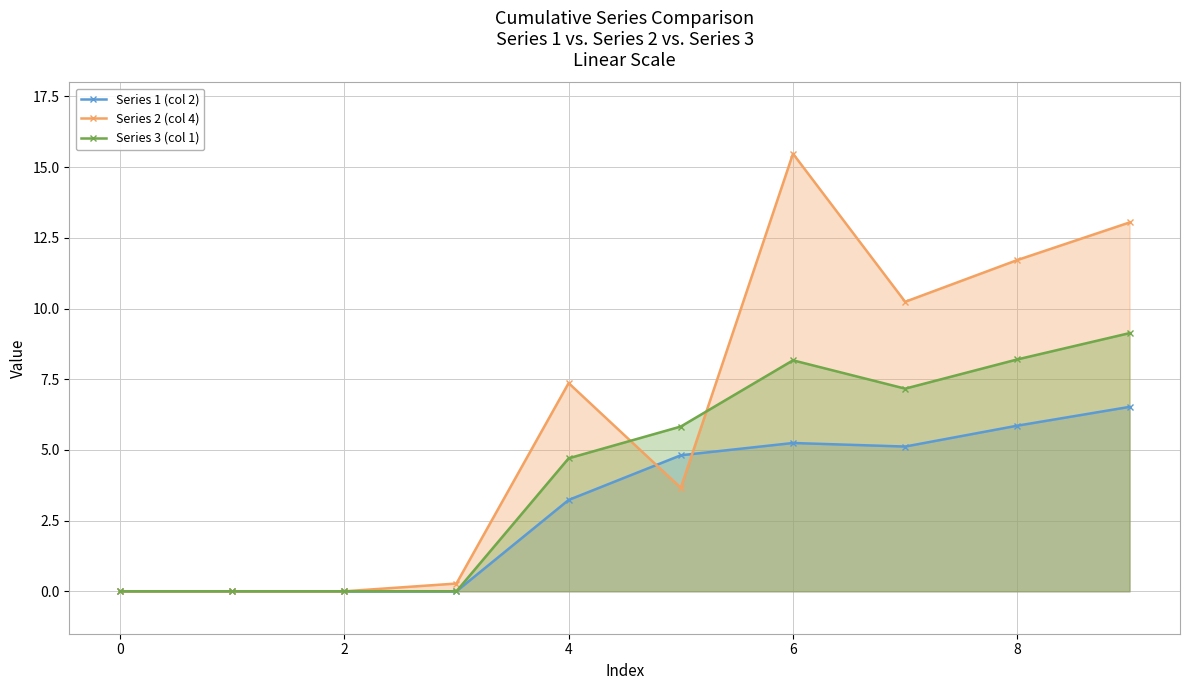

What is the sum of the Series 1 (col 2) values at 0 and 8?

5.9